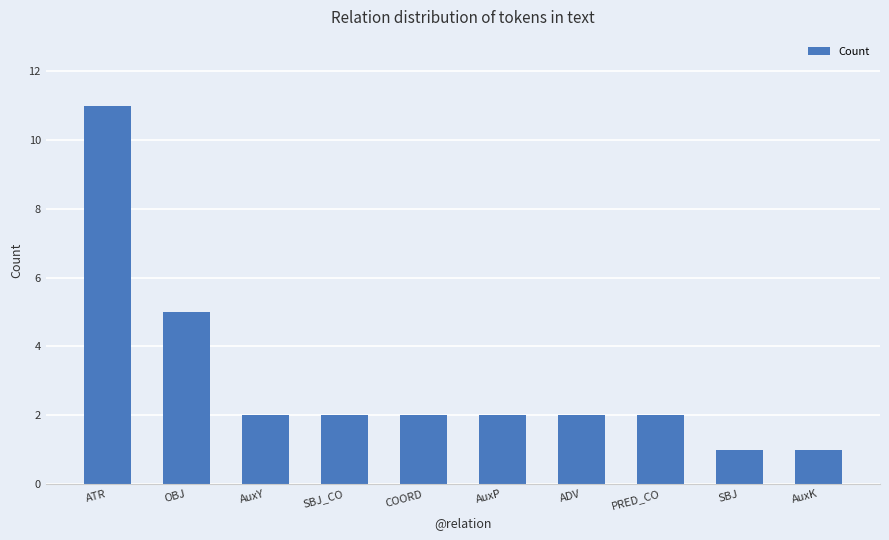

Reading left to right, what are all the values shown in this chart?

ATR=11	OBJ=5	AuxY=2	SBJ_CO=2	COORD=2	AuxP=2	ADV=2	PRED_CO=2	SBJ=1	AuxK=1